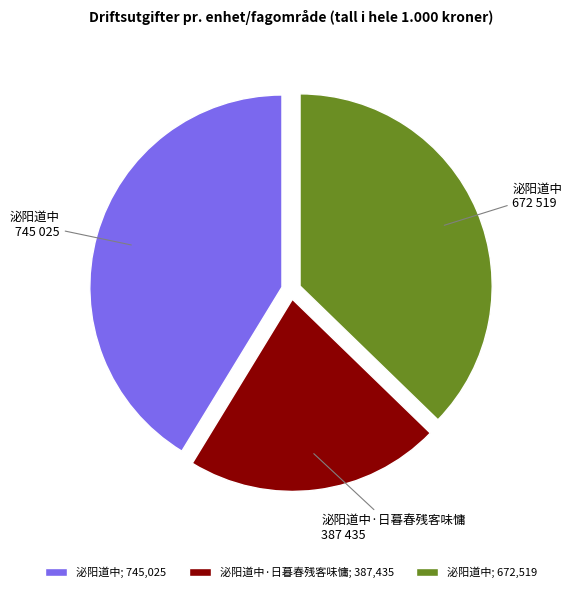

True or false: 泌阳道中·日暮春残客味慵; 387,435 accounts for 21% of the total.

True